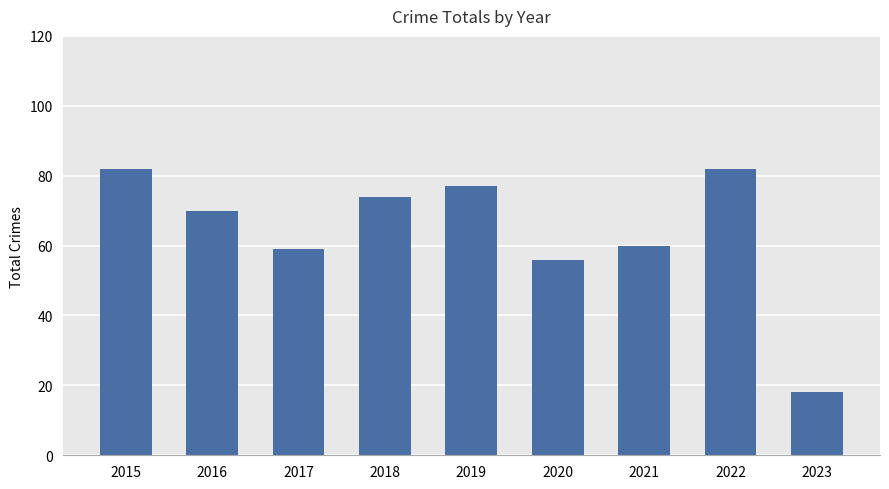

What is the minimum value shown in the chart?

18